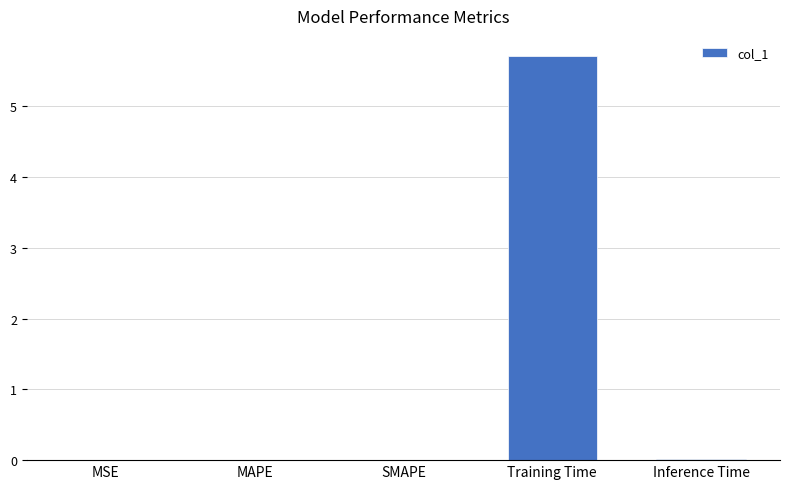

Are the bars horizontal?

No